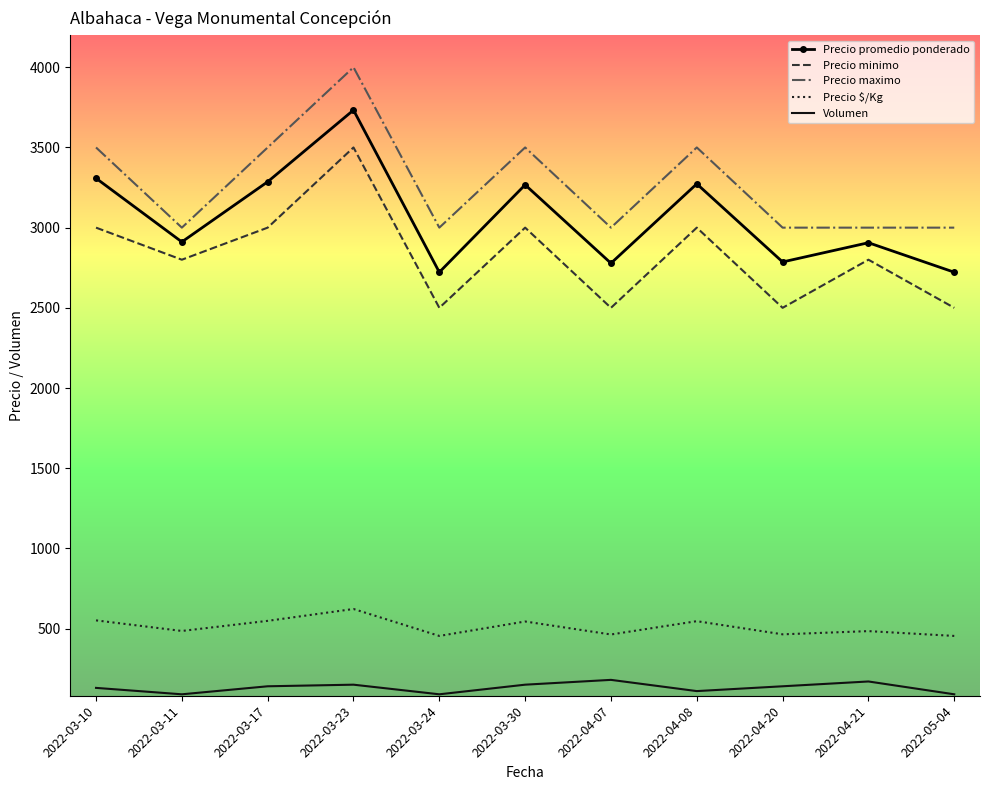

True or false: Volumen has more than 0 interior local peaks.

True